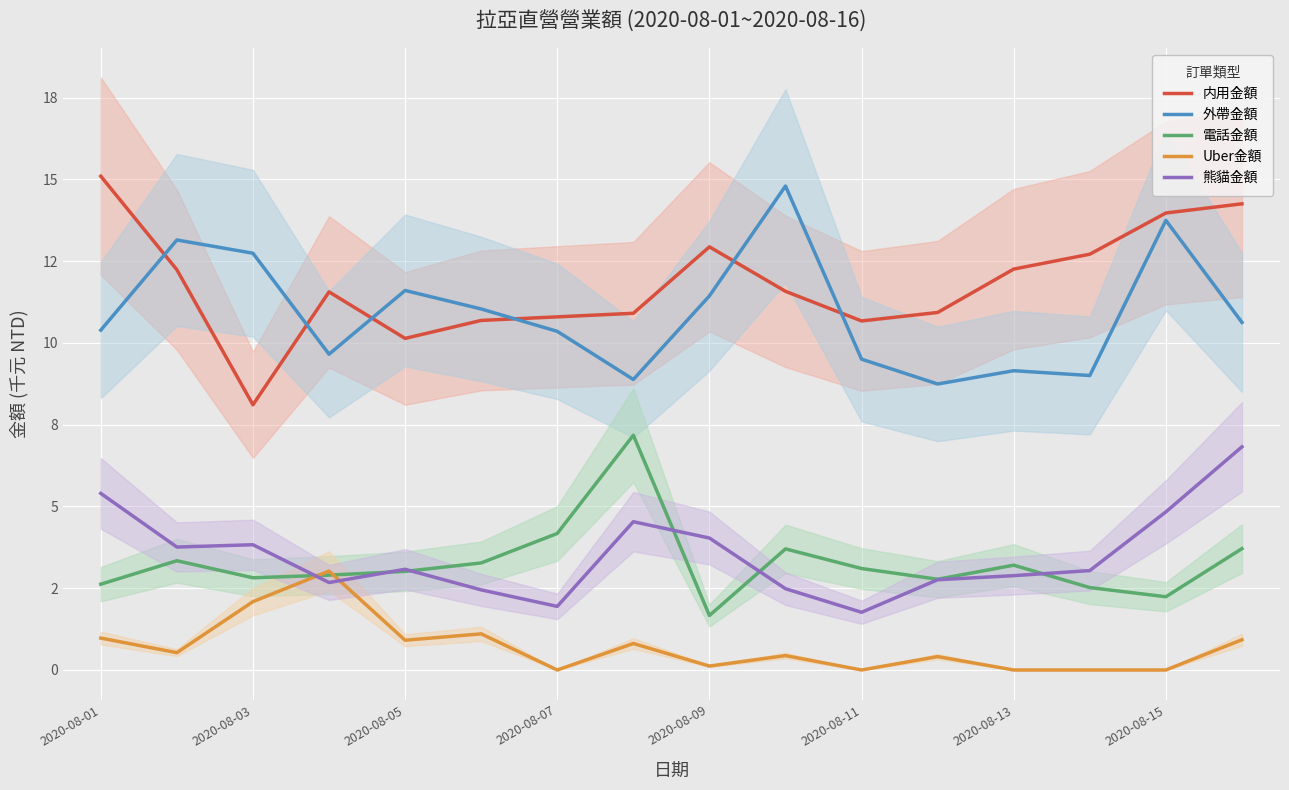

At how many categories does at least one series exceed 1?

16